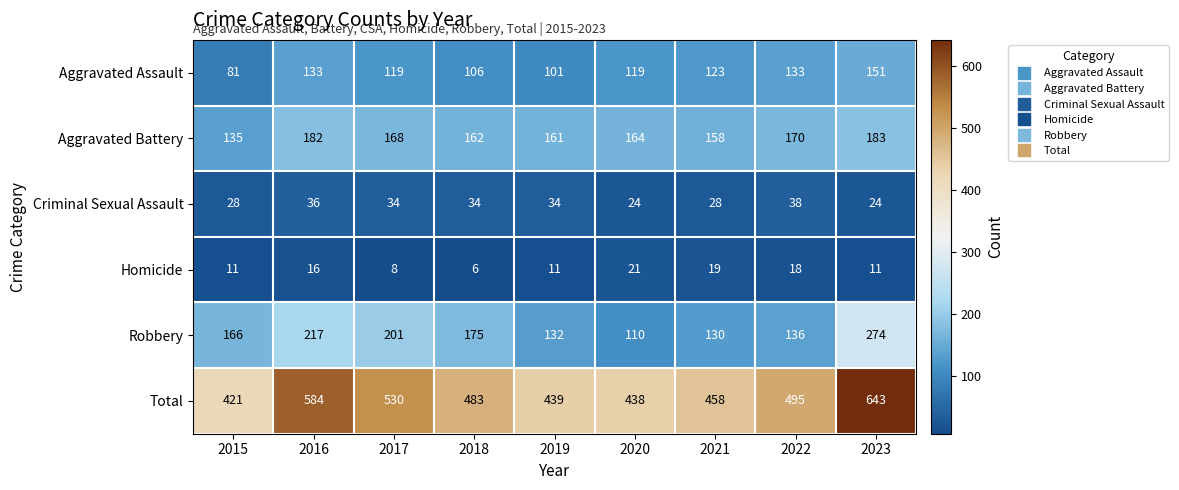

Which series has the largest range (max minus min)?

Total